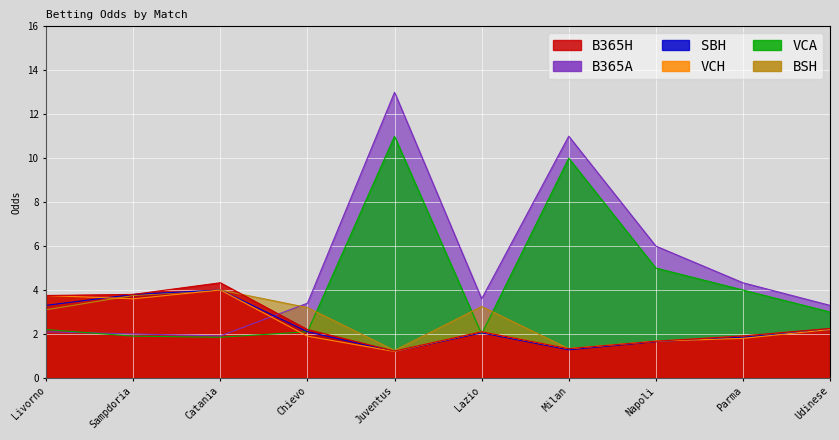

Which series changed the most between Catania and Udinese?

B365H